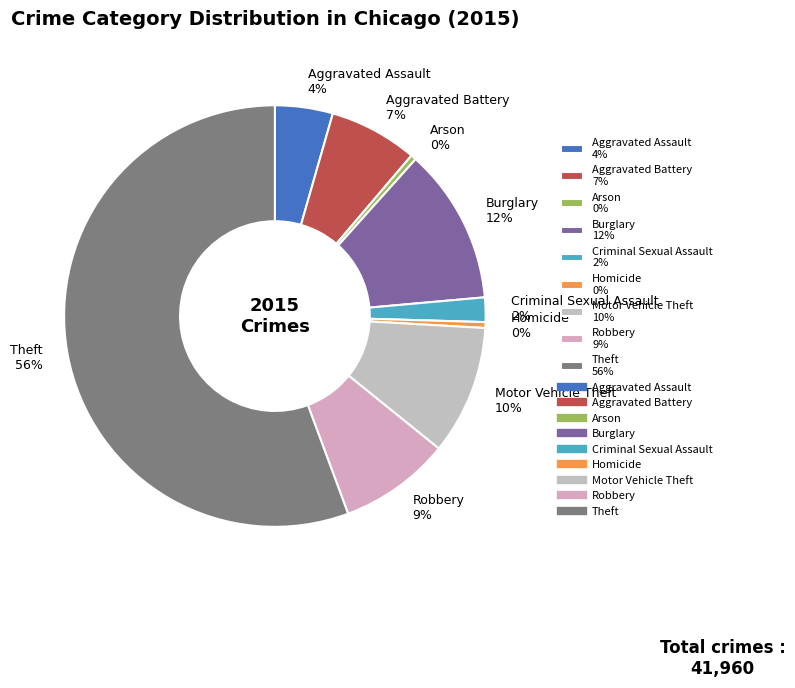

Is the sum of Burglary and Motor Vehicle Theft greater than half?

No